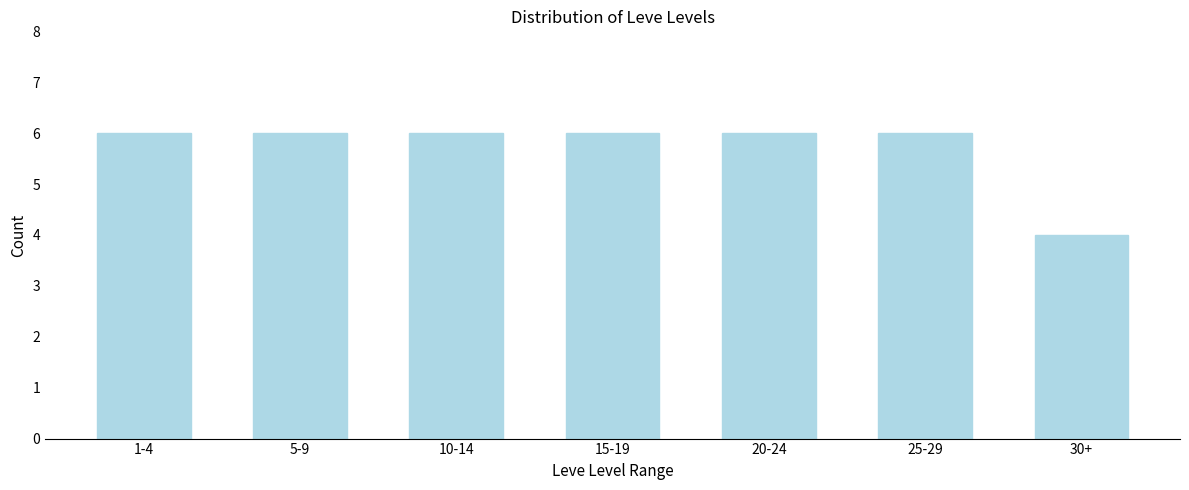

Reading left to right, what are all the values shown in this chart?

6	6	6	6	6	6	4